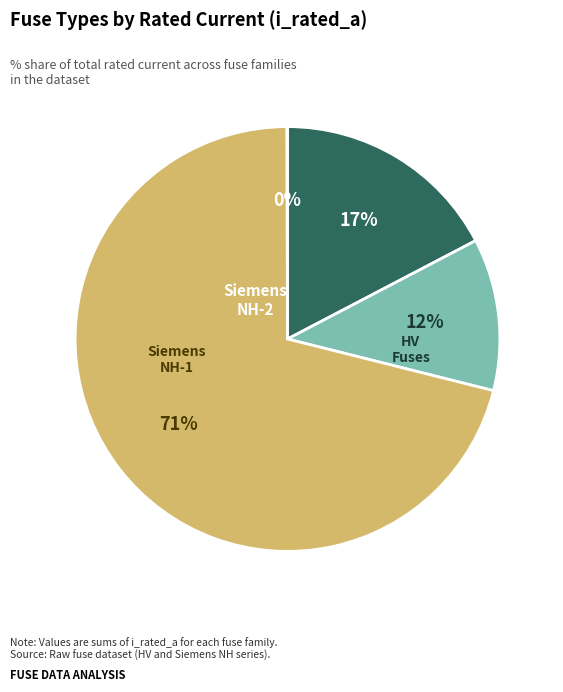

To the nearest percent, what is the average slice percentage?

25%